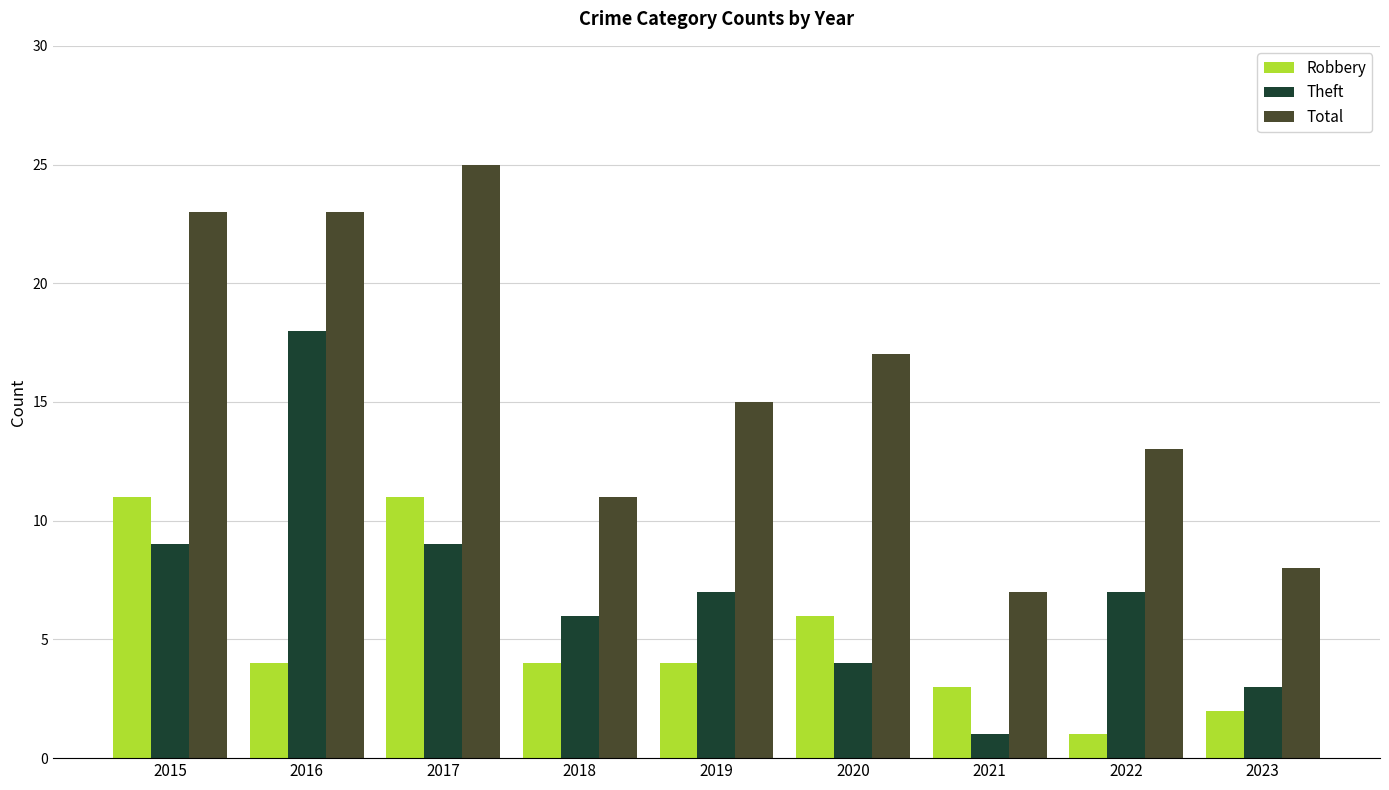

List the series in order of their peak value, lowest first.

Robbery, Theft, Total